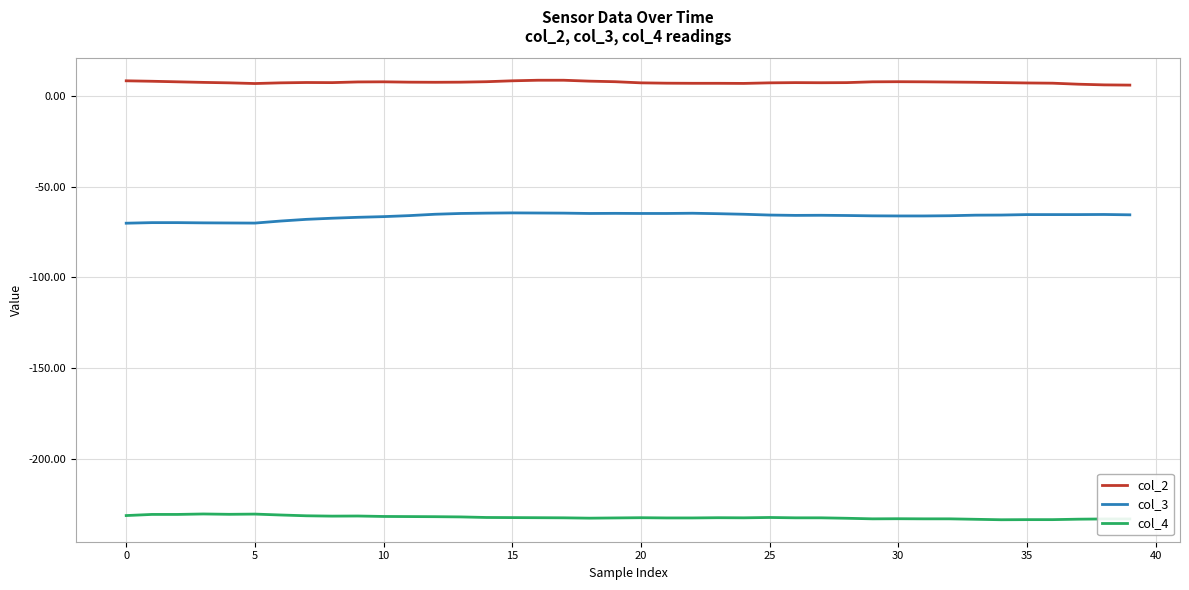

True or false: col_3 and col_2 intersect in this chart.

False